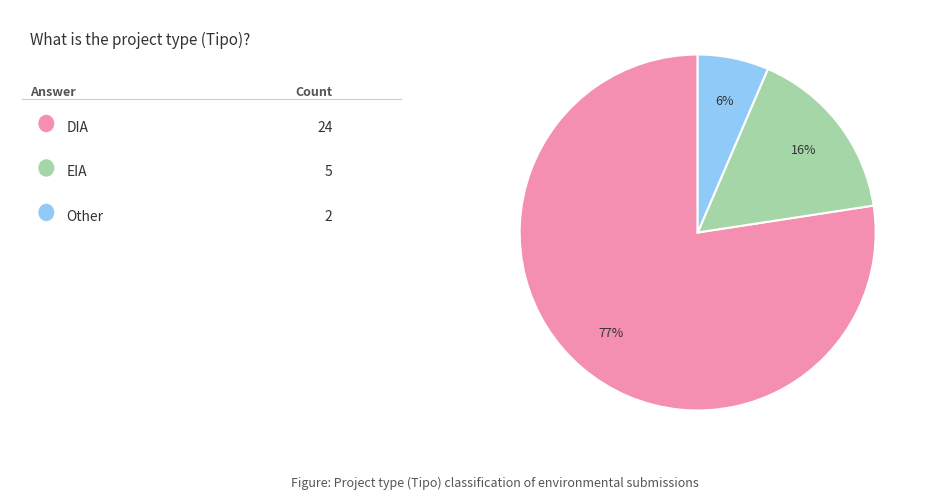

Is there any slice that represents more than half of the pie?

Yes